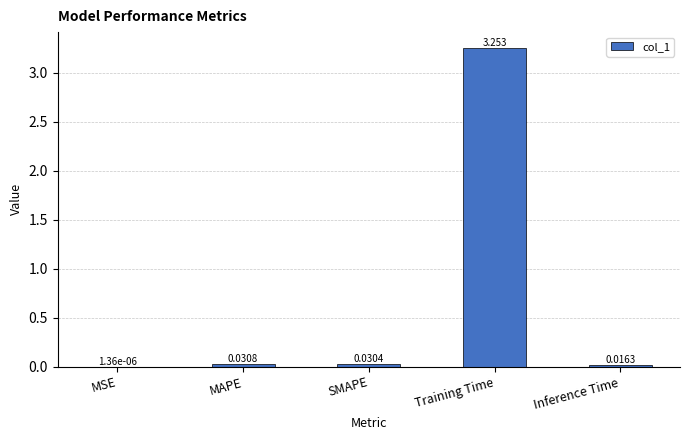

Which label corresponds to the largest value in the chart?

Training Time